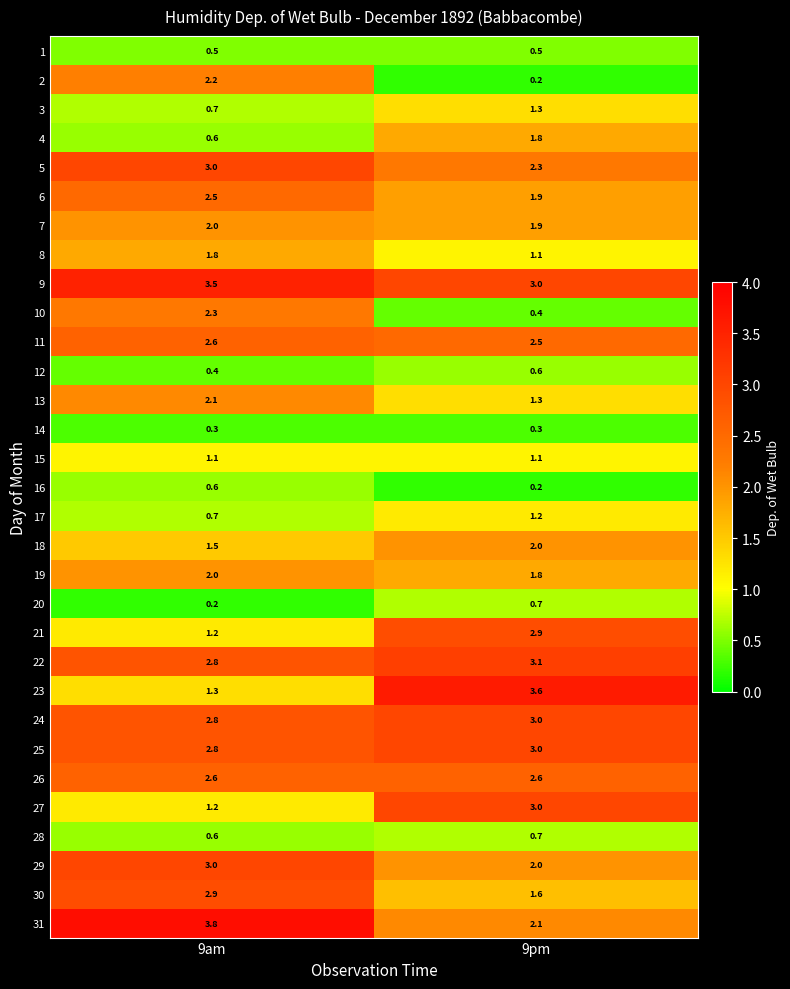

What is the difference between the maximum and minimum values in the 6 series?

0.6